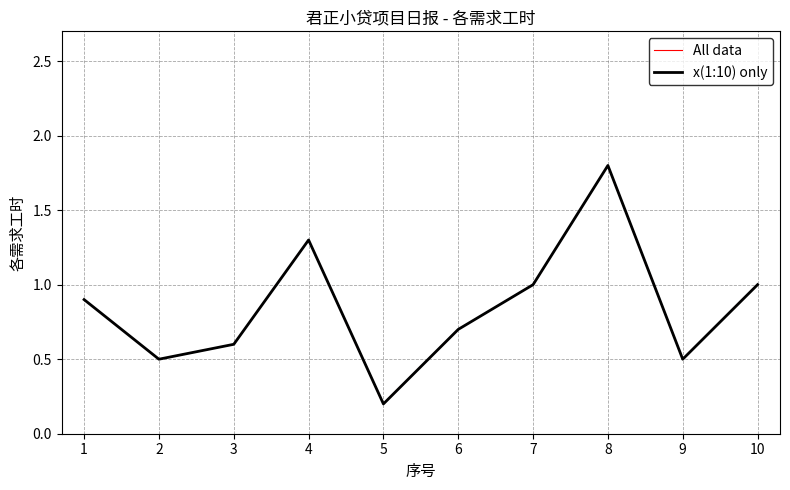

Where is the first local maximum for x(1:10) only?

4